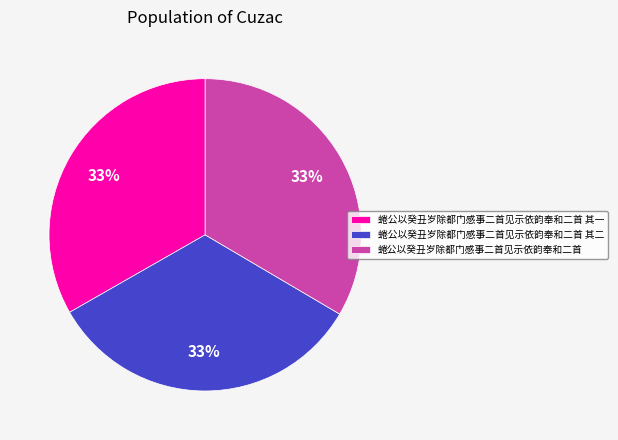

Combined, do 蜷公以癸丑岁除都门感事二首见示依韵奉和二首 and 蜷公以癸丑岁除都门感事二首见示依韵奉和二首 其二 account for over 50%?

Yes